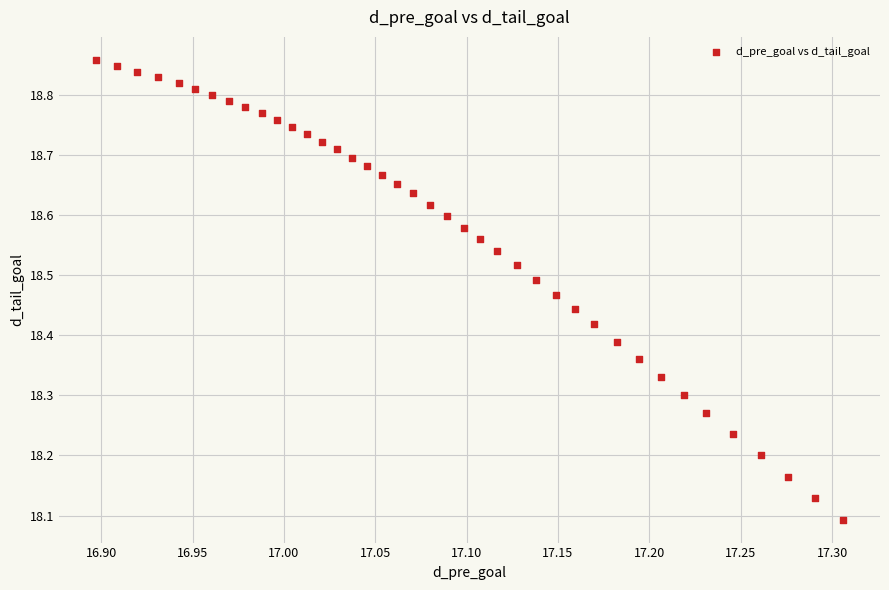

What is the range of X values (max minus min)?

0.4